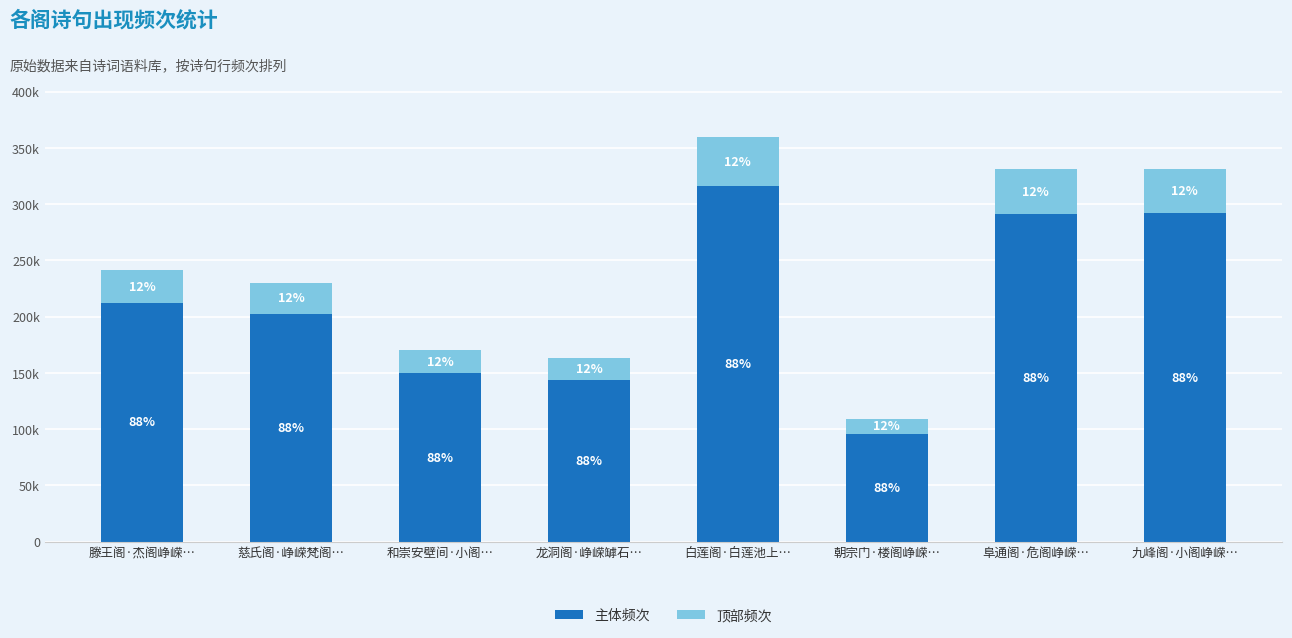

What are all the series names shown in the legend?

主体频次, 顶部频次